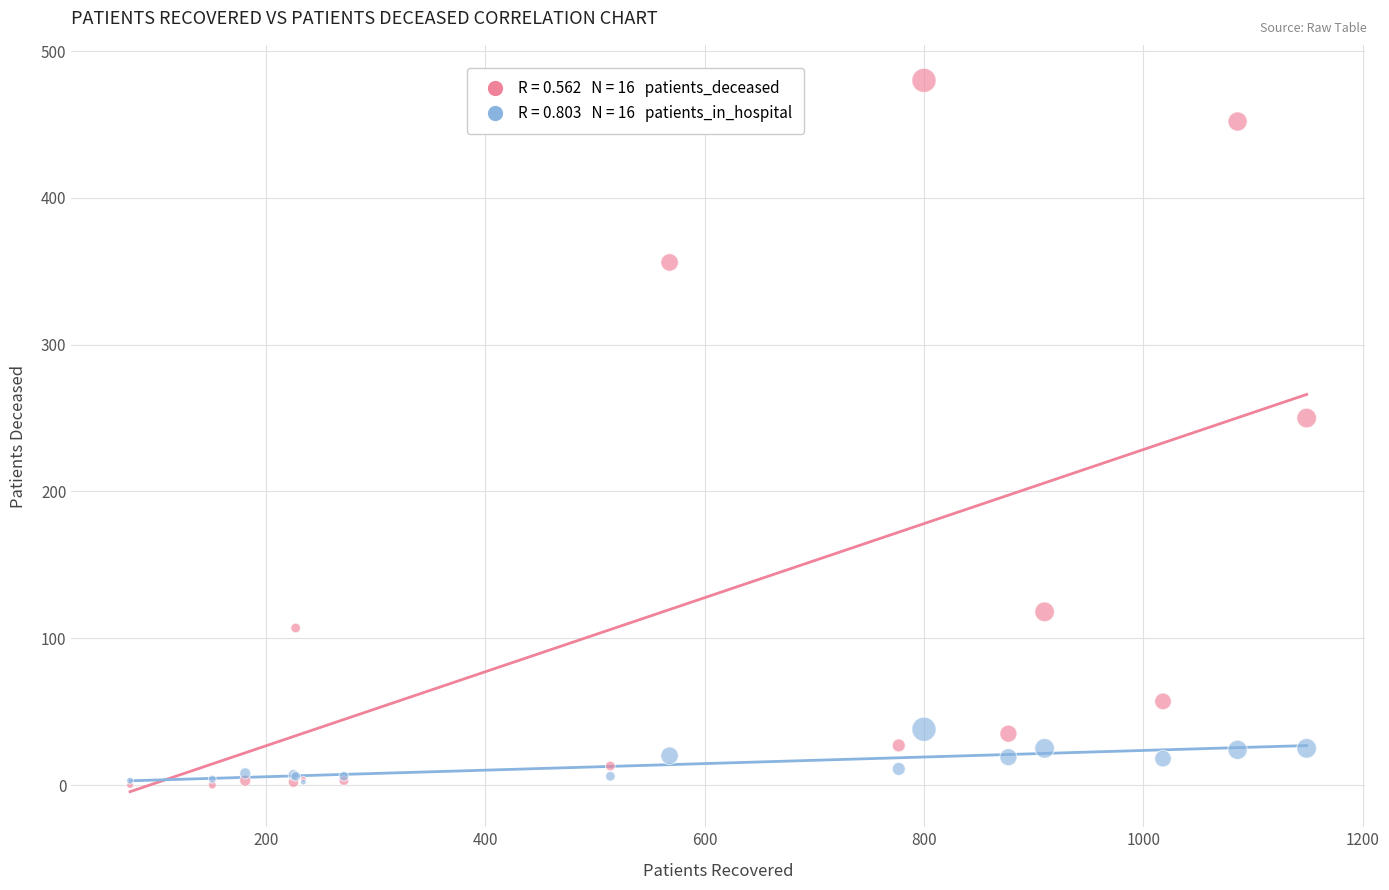

Across all series, what Y value is closest to 240?

250